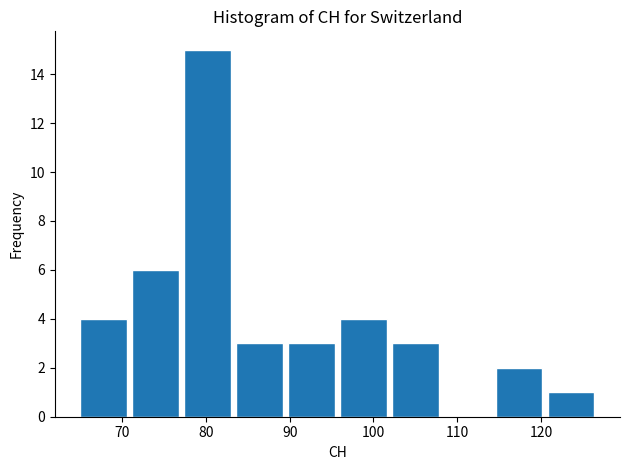

How tall is the bar that spans 77.4 to 83.6 on the x-axis? Neither the bar edges nor the heights are printed on the chart, so give them approximately, as read against the axes.

15